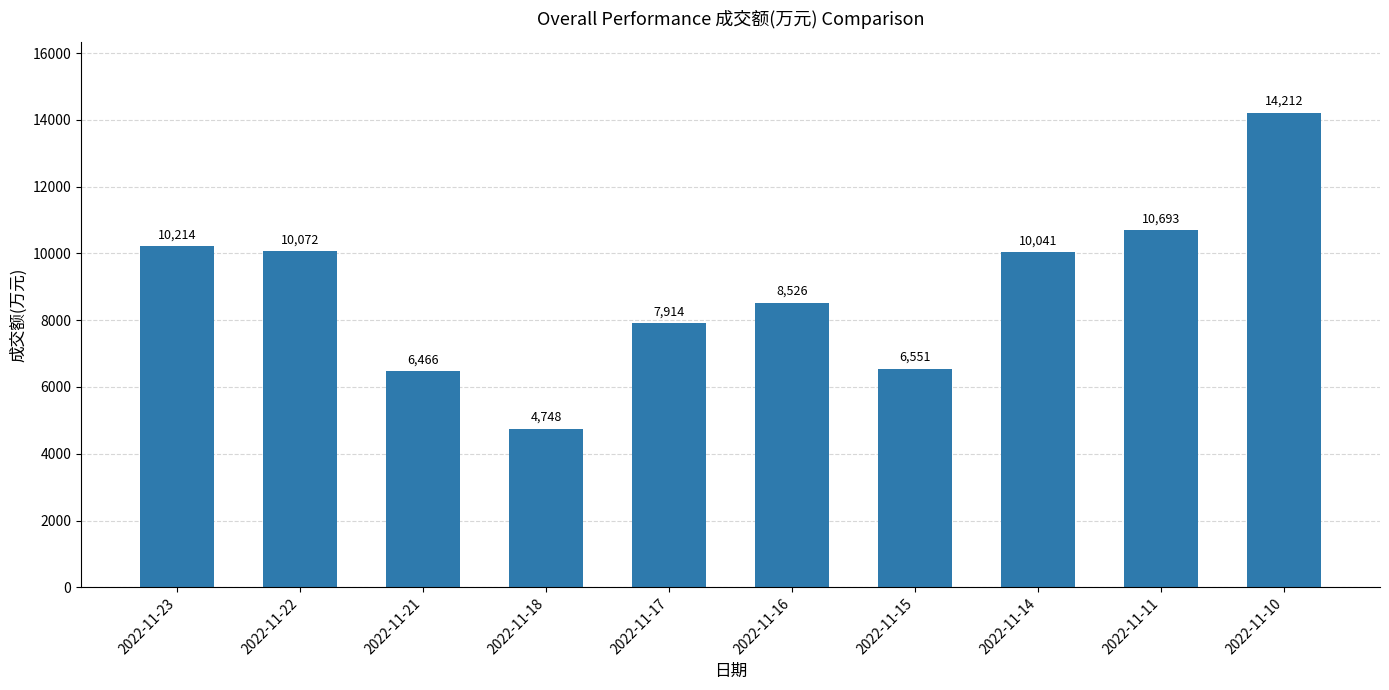

What is the greatest value displayed?

14212